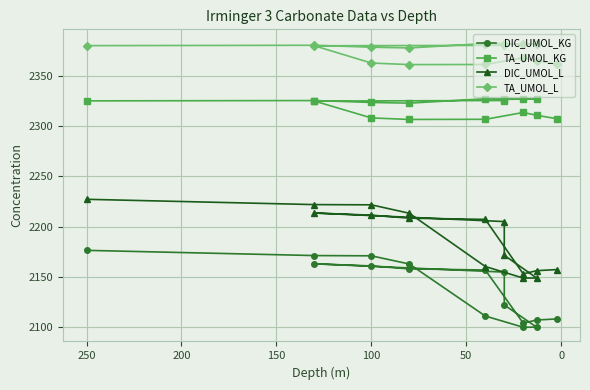

Rank the series by their average value, from highest to lowest.

TA_UMOL_L, TA_UMOL_KG, DIC_UMOL_L, DIC_UMOL_KG